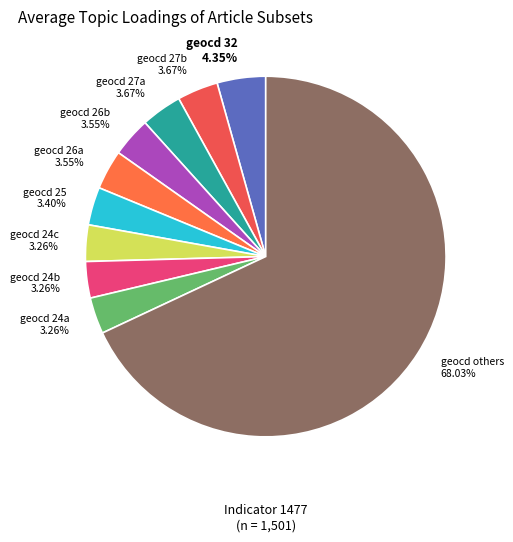

Which category has the biggest portion of the pie?

geocd others 68.03%